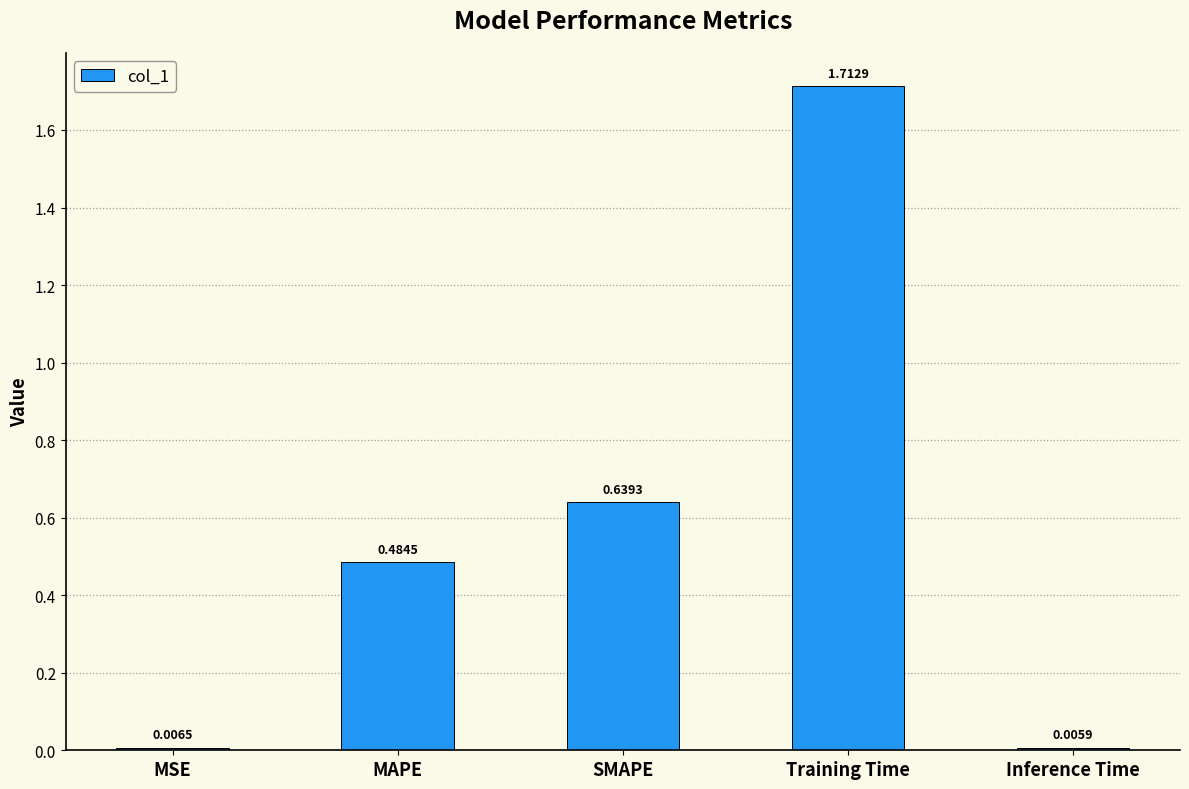

What is the label of the 1st bar from the left?

MSE